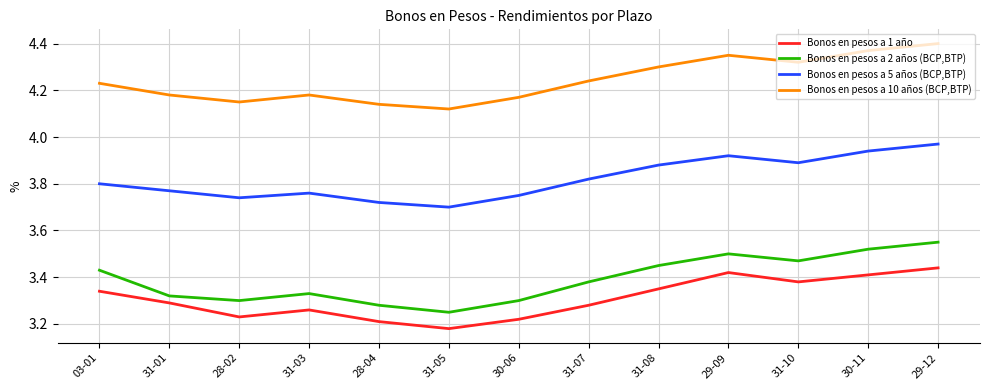

What is the difference between the highest and lowest values at 29-09?

0.9